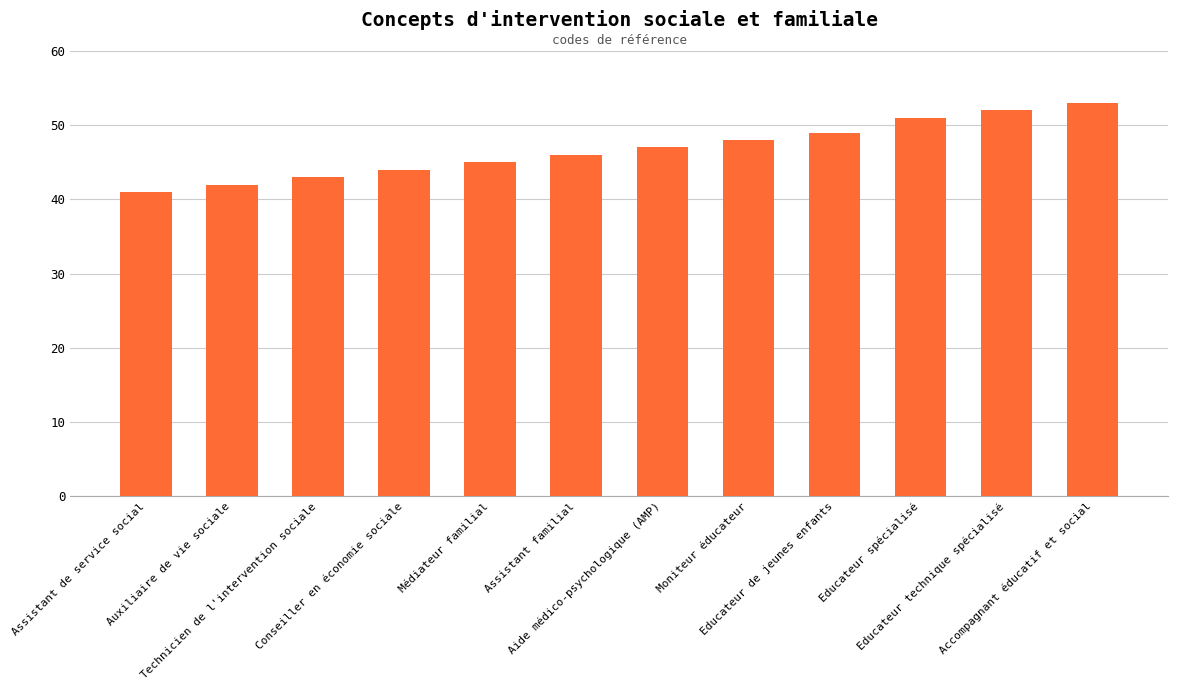

How many values are below 47?

6